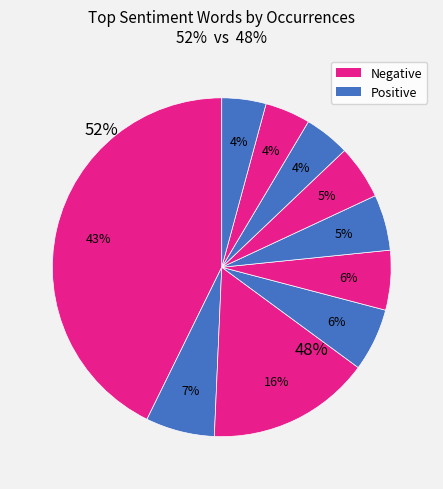

Count the number of slices in the pie.

10